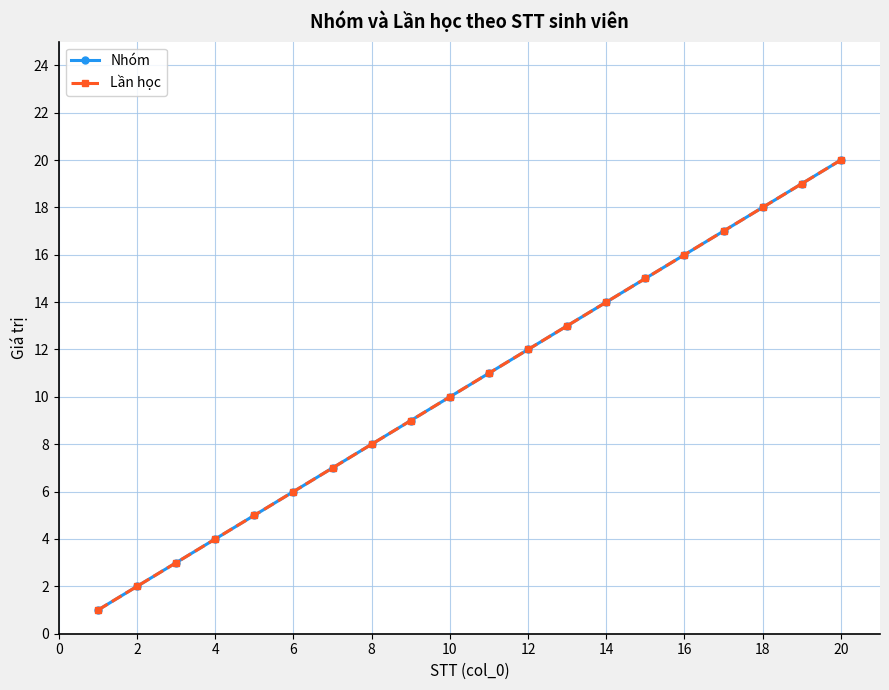

Does the chart have visible grid lines?

Yes